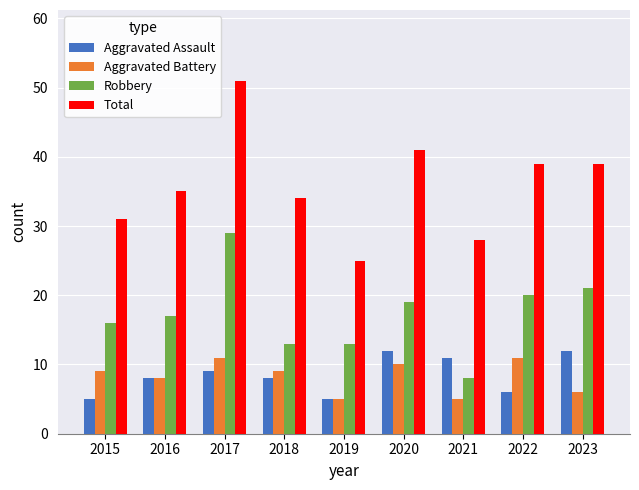

The Aggravated Battery series shows 4 at 2017. True or false?

False